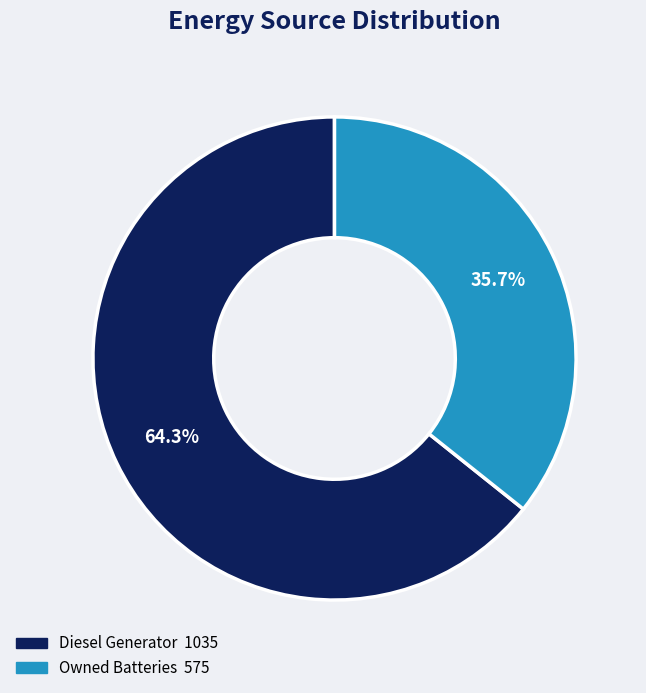

Does any single category account for the majority?

Yes